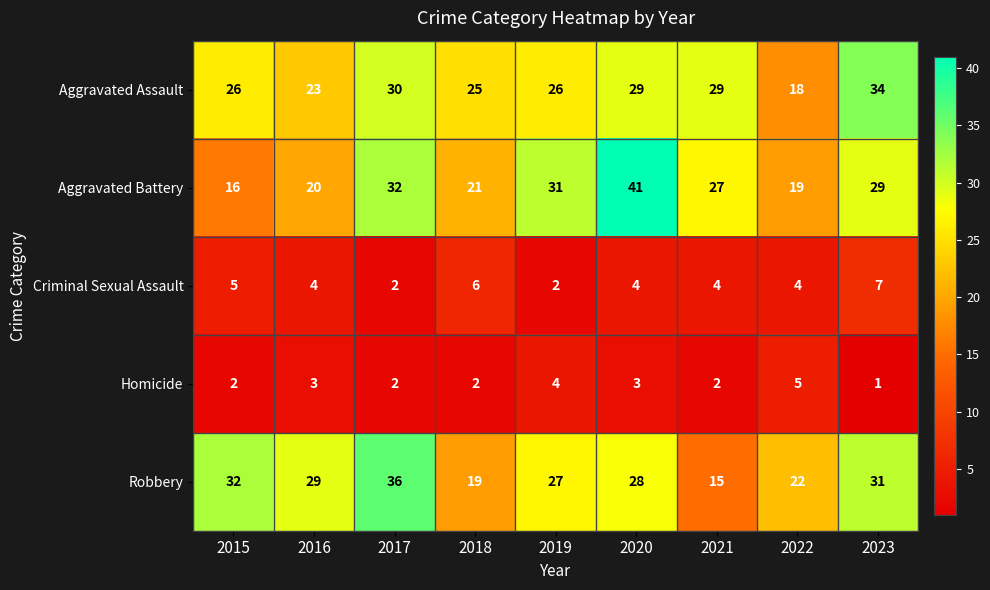

Read the Homicide value at 2016.

3